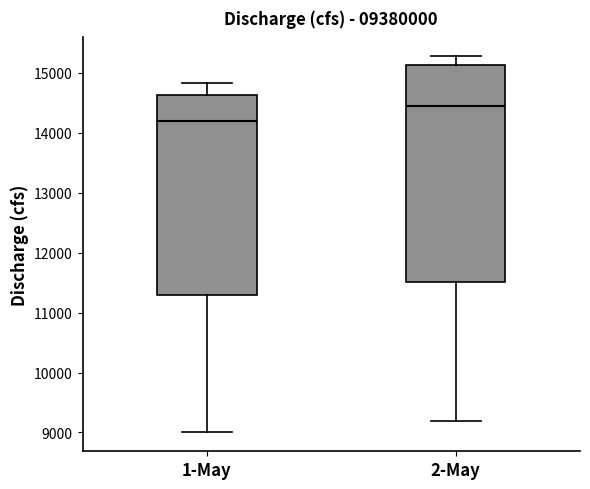

Reading left to right, transcribe this box plot: for each box, give where its median line is, the range the box spans, and where its two whiskers end, as read against the y-axis. The values are not printed on the chart, so give them approximately, as read against the axis.

1-May: median 14200, box 11300 to 14600, whiskers 9000 to 14800
2-May: median 14400, box 11500 to 15100, whiskers 9200 to 15300